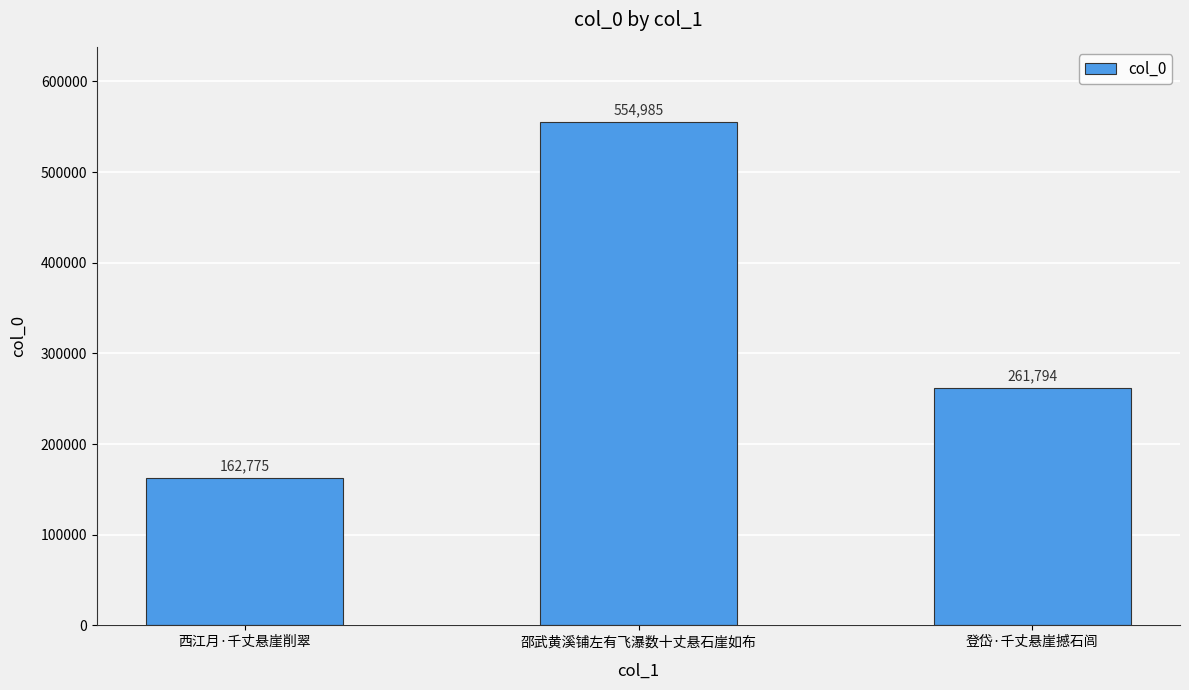

What is the sum of the values at 西江月·千丈悬崖削翠 and 登岱·千丈悬崖撼石闾?

424569